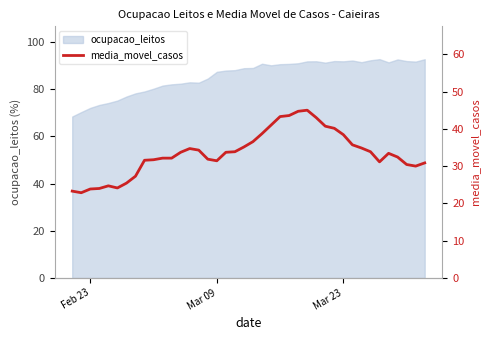

What is the maximum value shown in the chart?

45.0